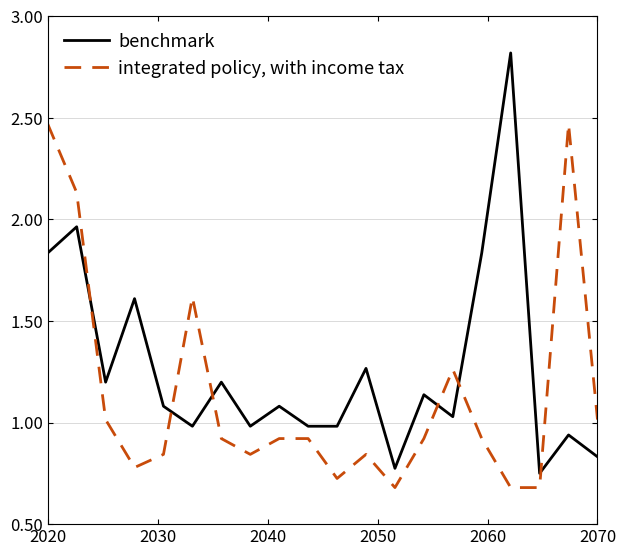

How many times do integrated policy, with income tax and benchmark cross each other?

6